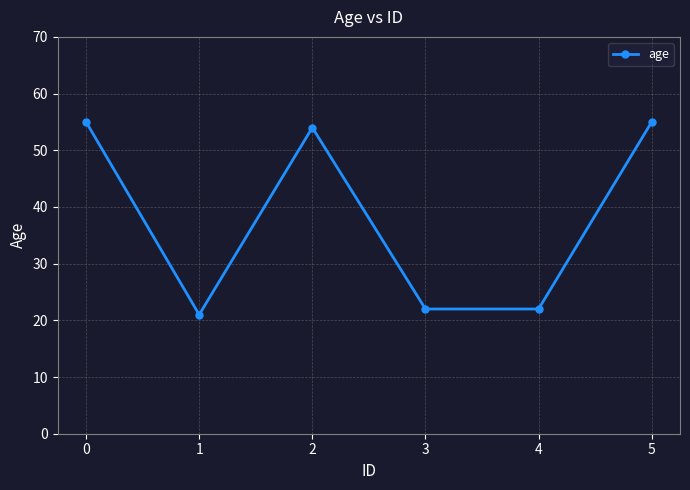

What is the difference between the maximum and minimum values?

34